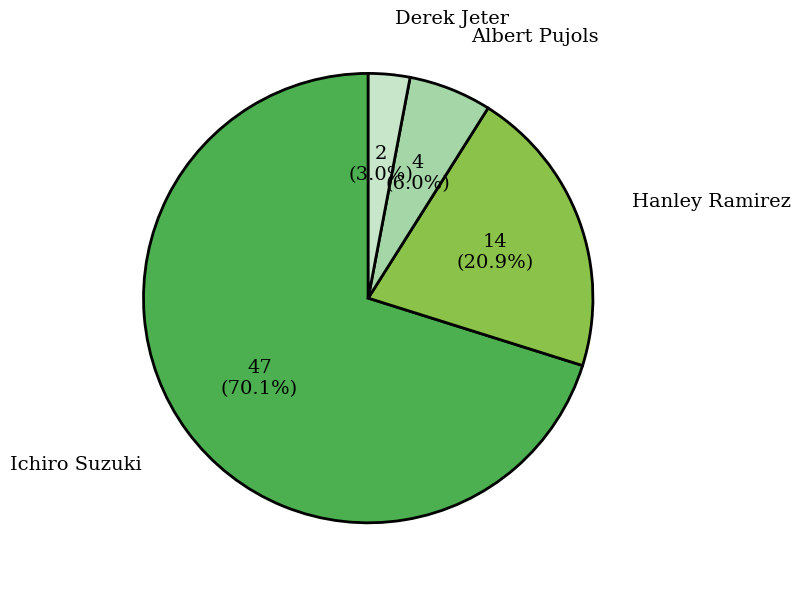

What is the majority slice?

Ichiro Suzuki